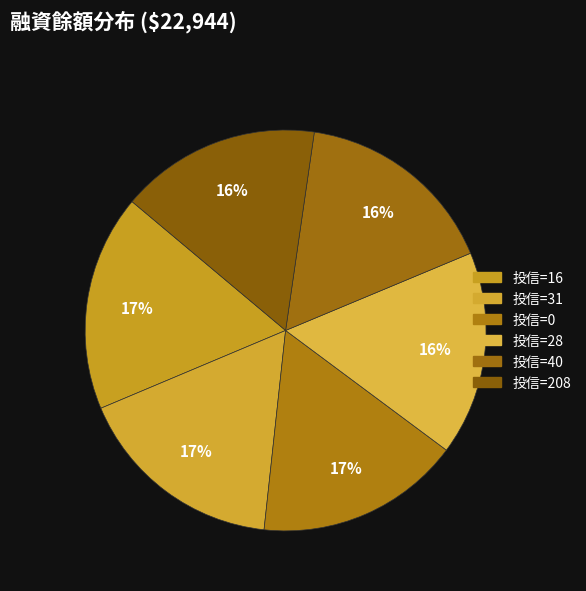

How many slices are in this pie chart?

6